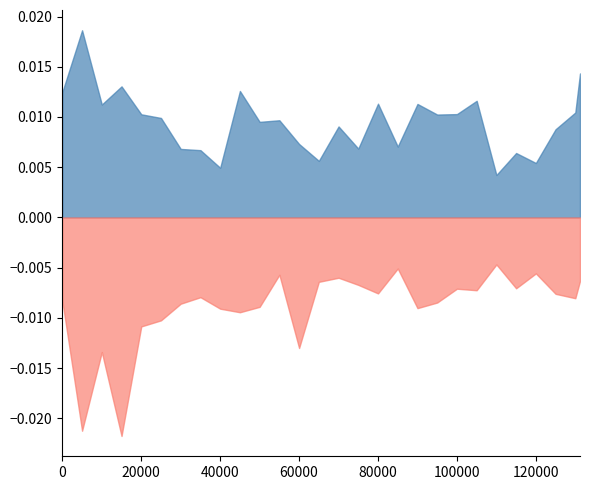

Count the MinDif values in the range 0 to 1.

28